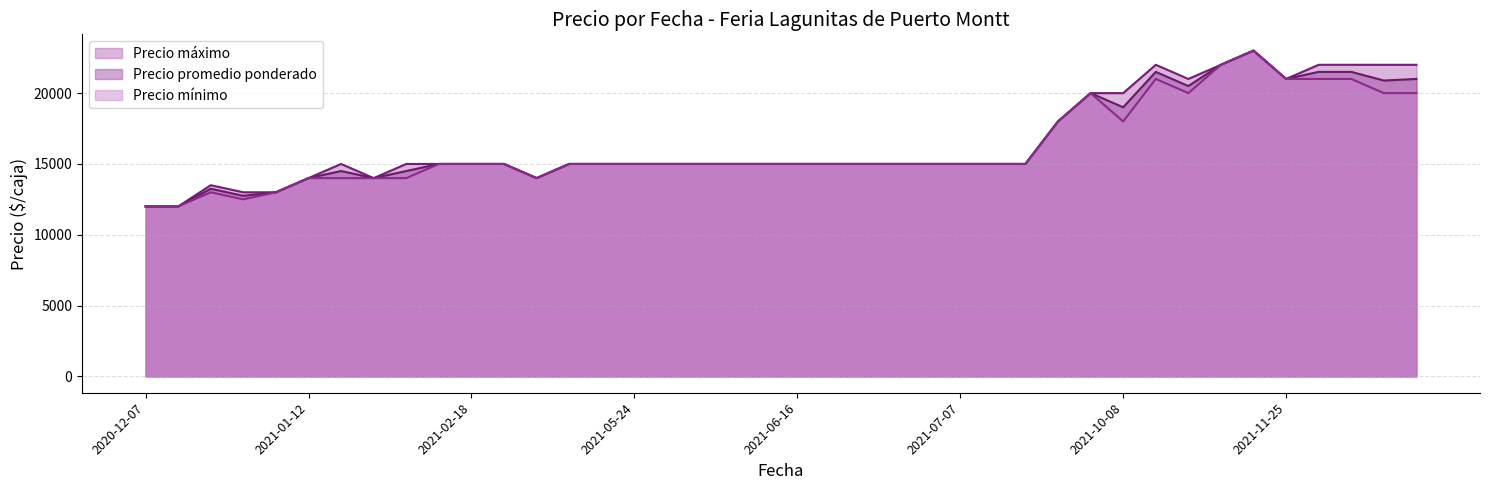

Which category has the lowest value in the Precio maximo series?

2020-12-07